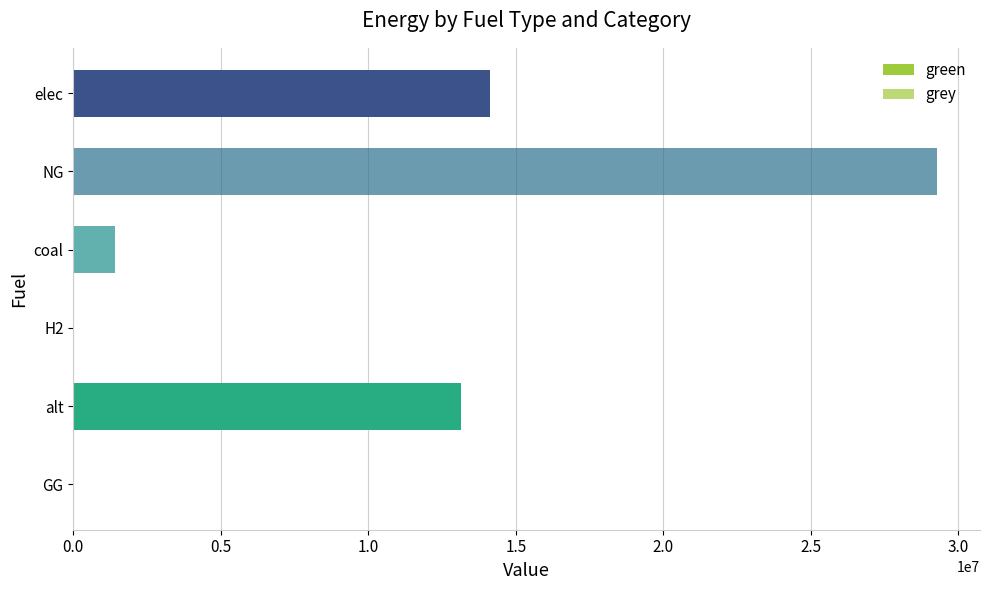

How many values in the green series exceed 0?

2